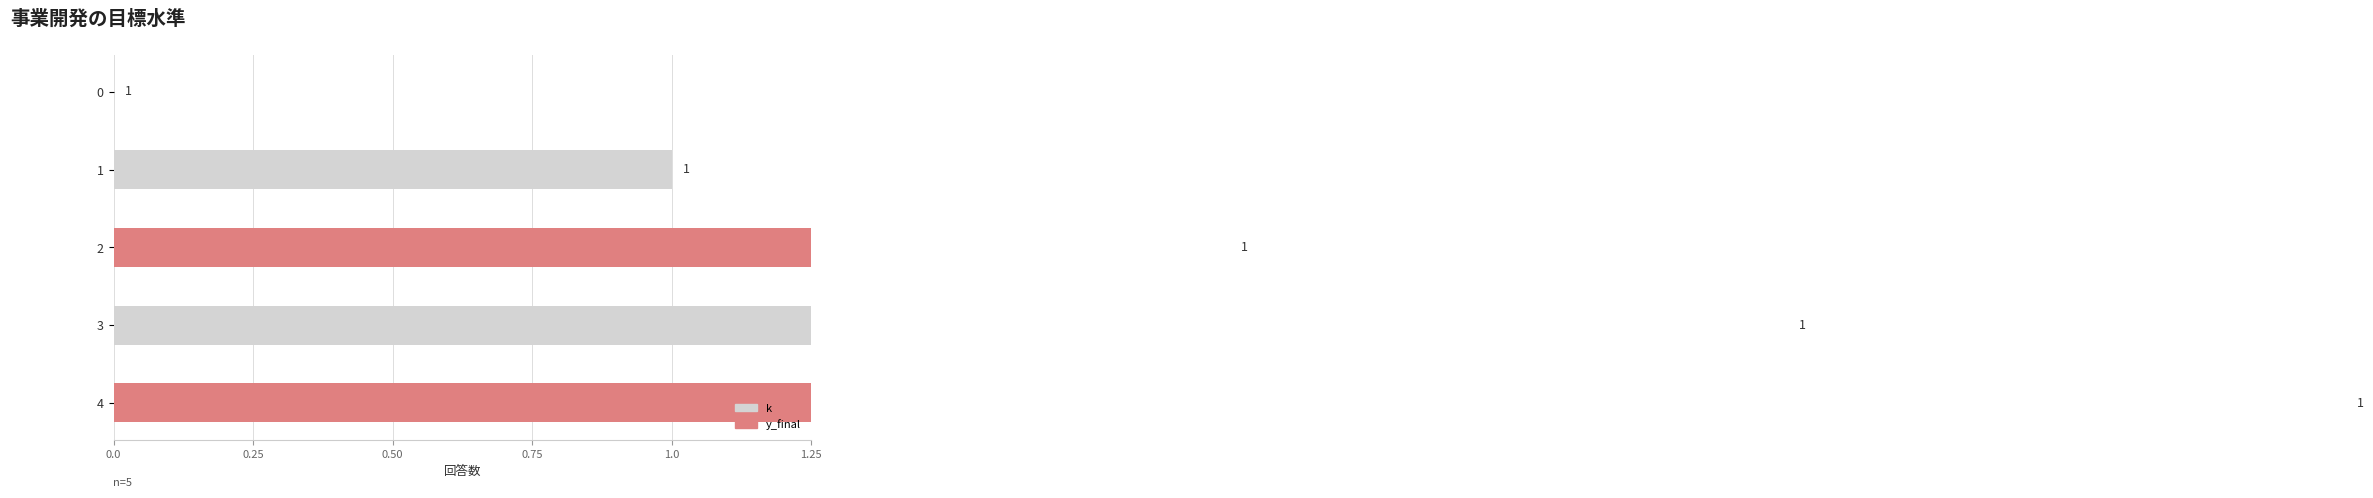

At how many categories does at least one series exceed 0?

4